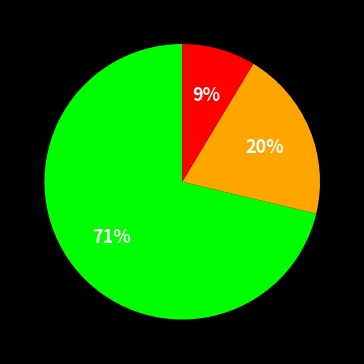

To the nearest percent, what is the average slice percentage?

33%